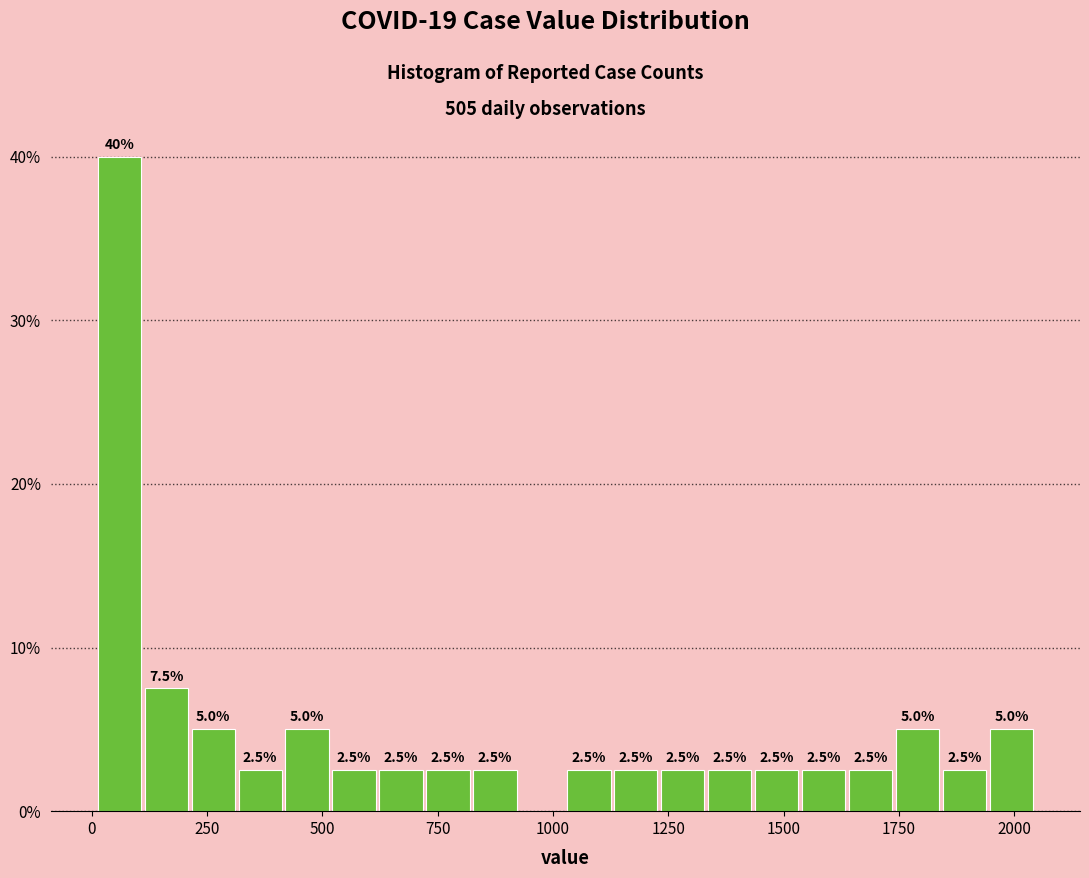

Around what value on the x-axis is the tallest bar? Give the approximate position of its centre, as read against the axis.

50